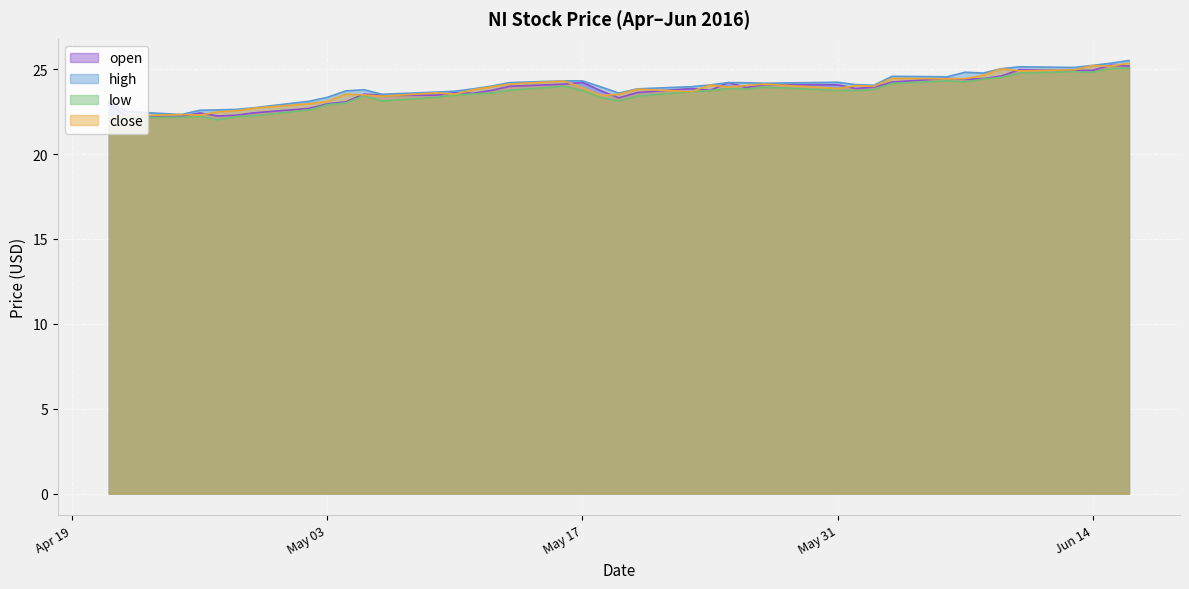

True or false: low and close intersect in this chart.

False